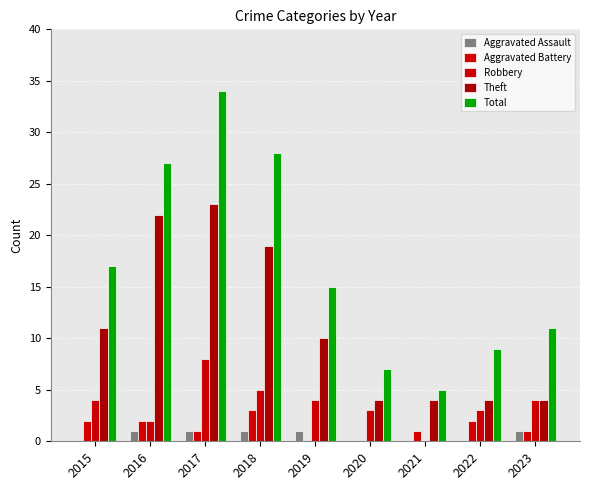

Count the number of data series in this chart.

5